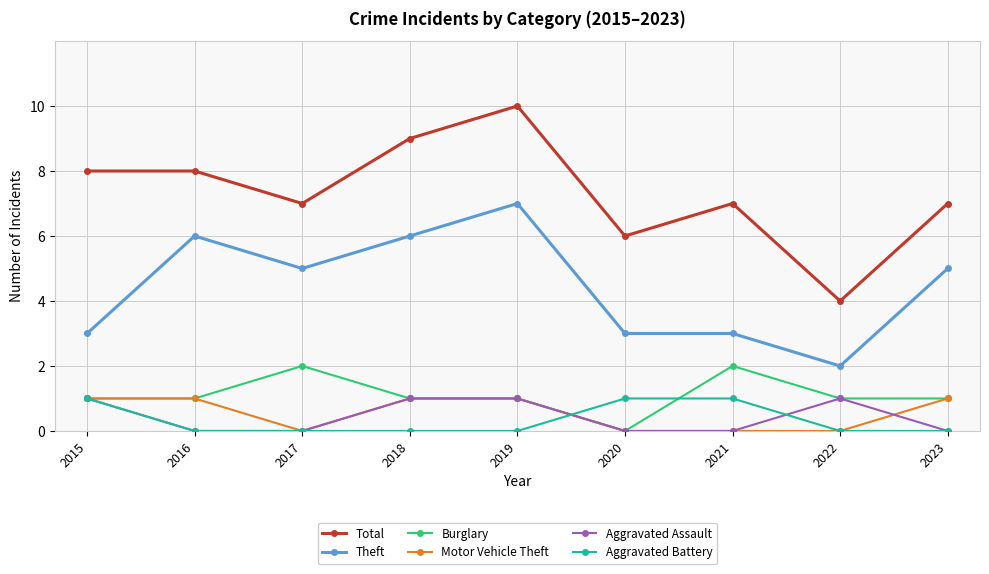

What is the average value of the Burglary series?

1